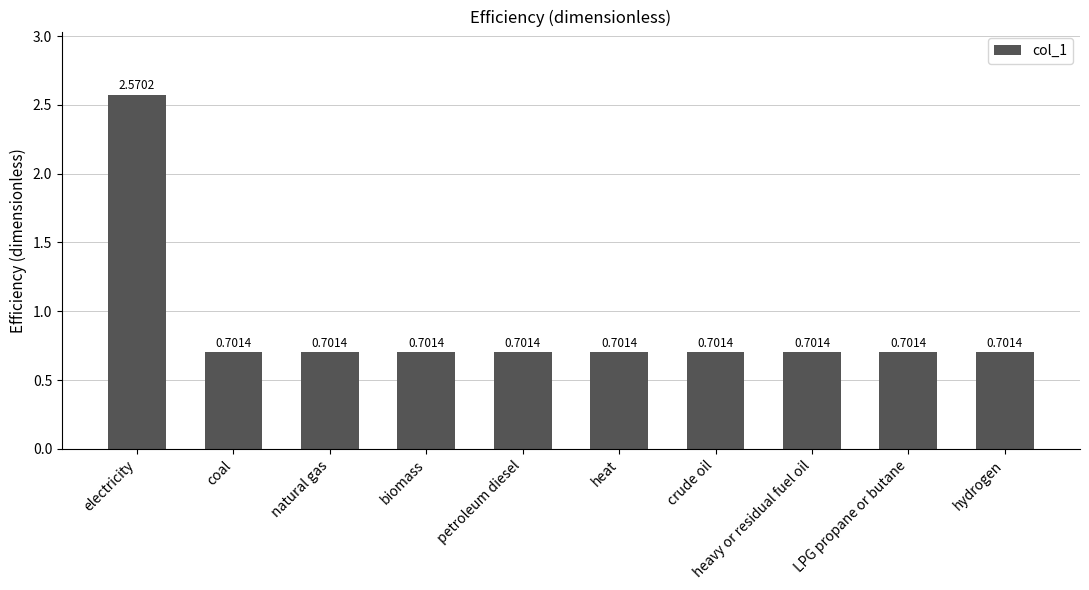

What is the approximate value at LPG propane or butane?

0.7